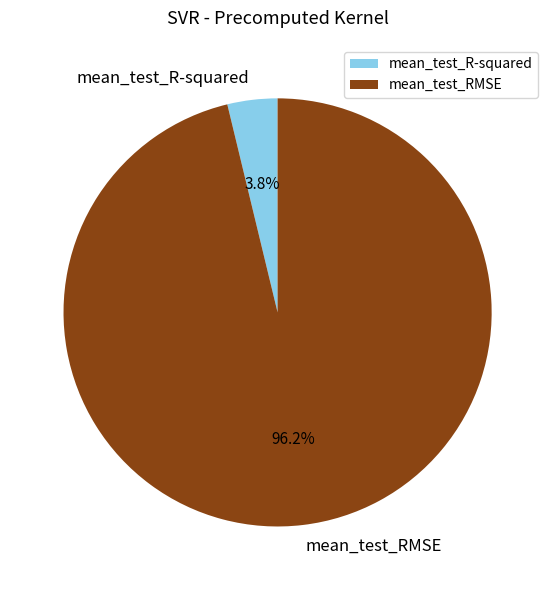

To the nearest percent, what is the difference between the mean_test_RMSE and mean_test_R-squared slice percentages?

92%